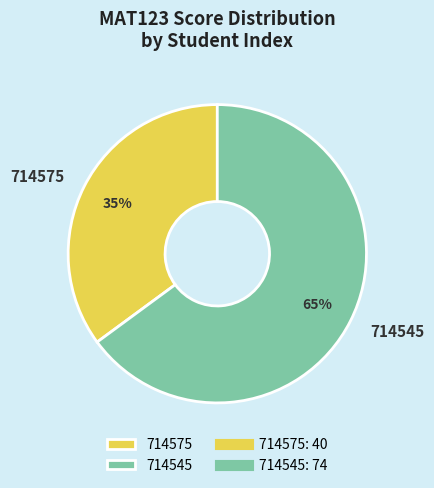

How many segments does this pie chart have?

2